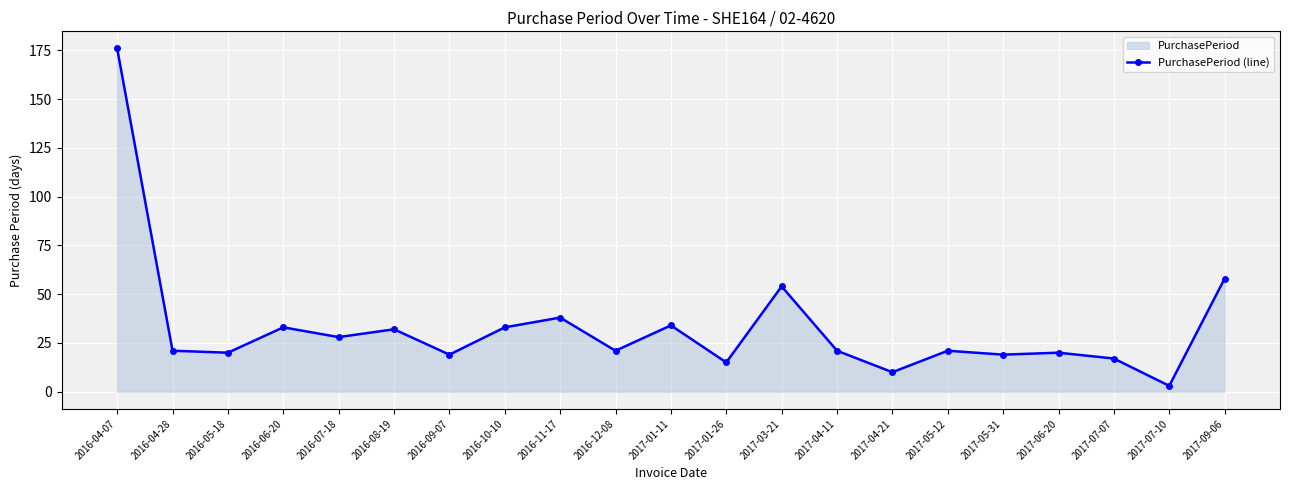

Where does the data first go above 21?

2016-04-07